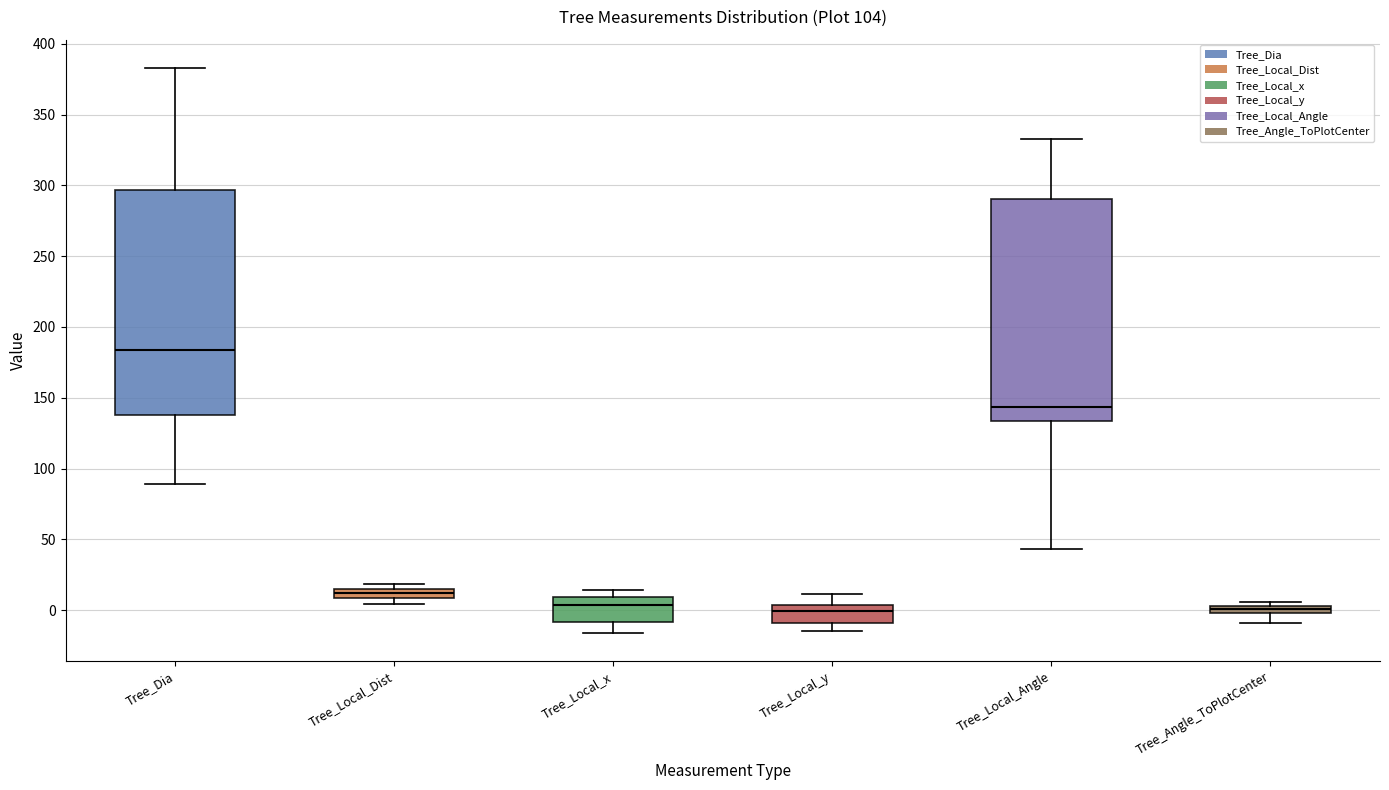

Where does the lower whisker of the box for Tree_Local_x end on the y-axis? The values are not printed on the chart, so give them approximately, as read against the axis.

-15